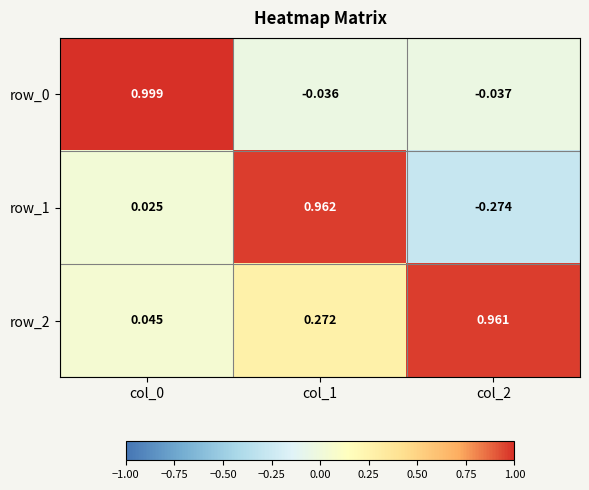

Is the value of row_0 at col_0 greater than the value of row_1 at col_2?

Yes